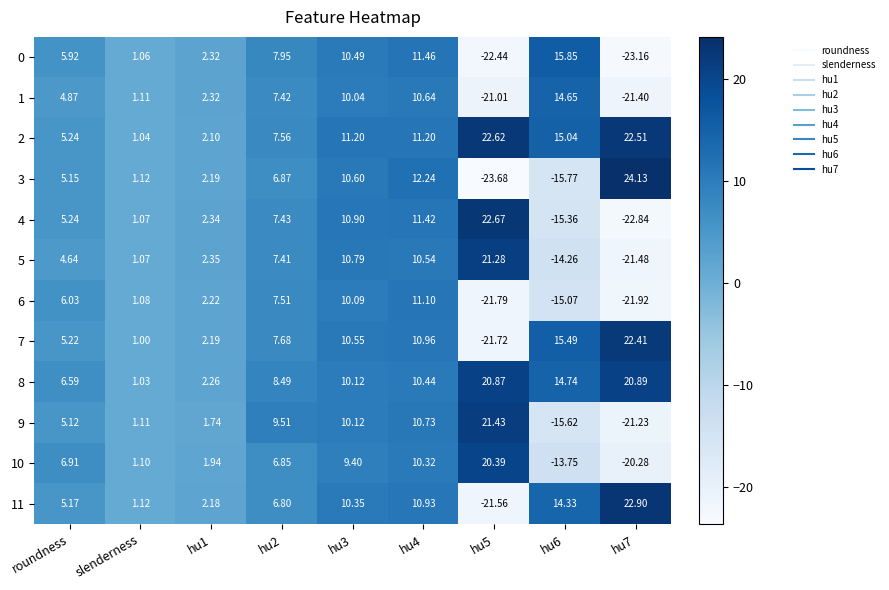

Is the value of 2 at hu3 greater than the value of 11 at hu3?

Yes